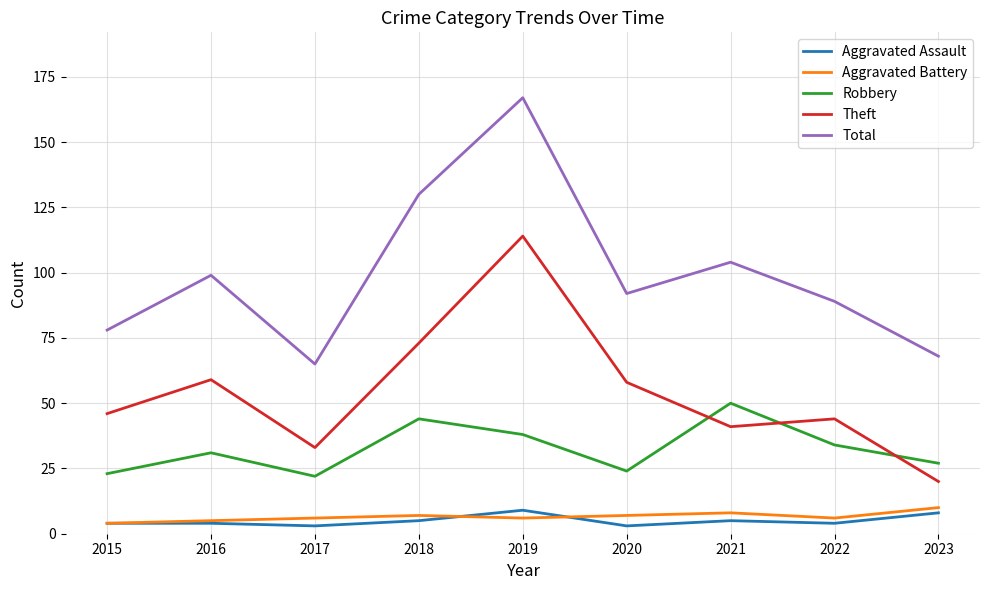

In Robbery, how many points are higher than both neighbors (excluding endpoints)?

3